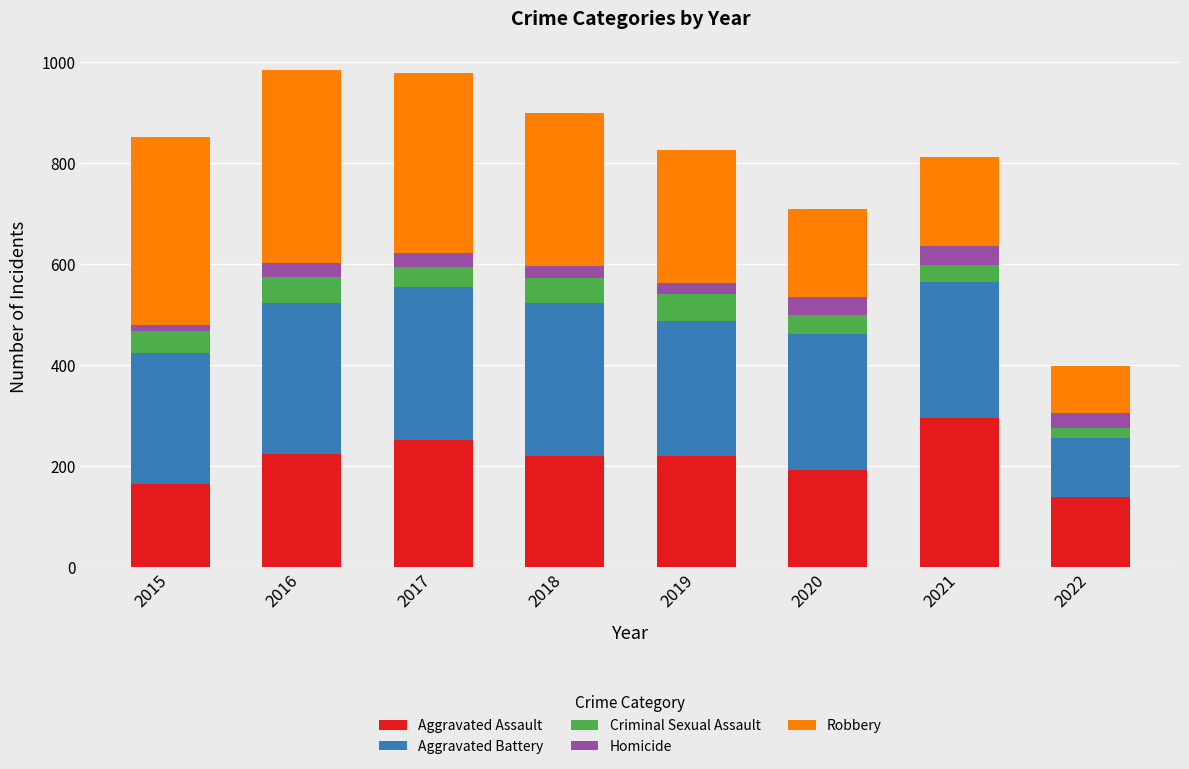

What is the total value across all series at 2018?

898